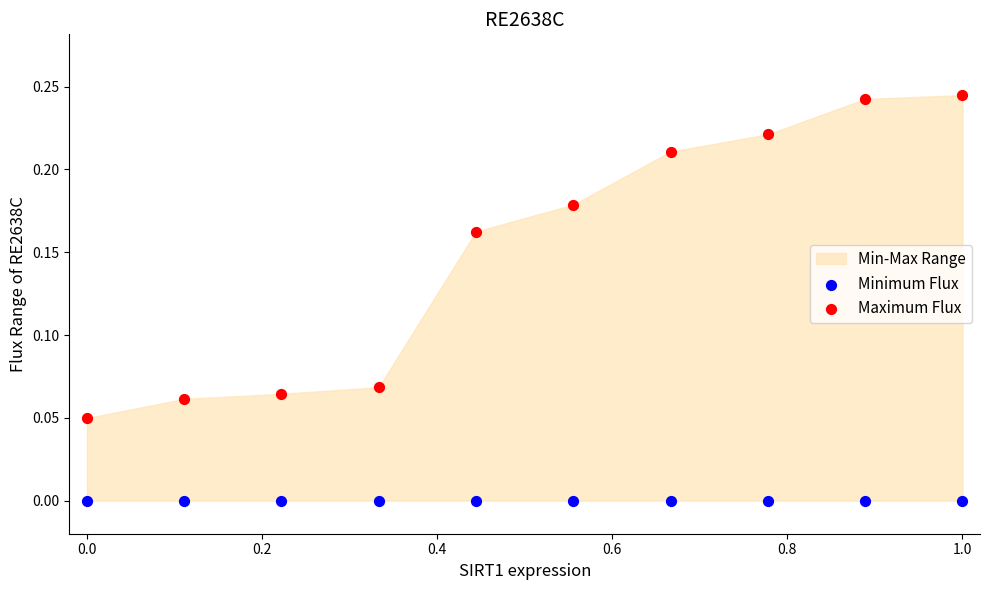

Which series reaches the minimum Y coordinate?

Minimum Flux